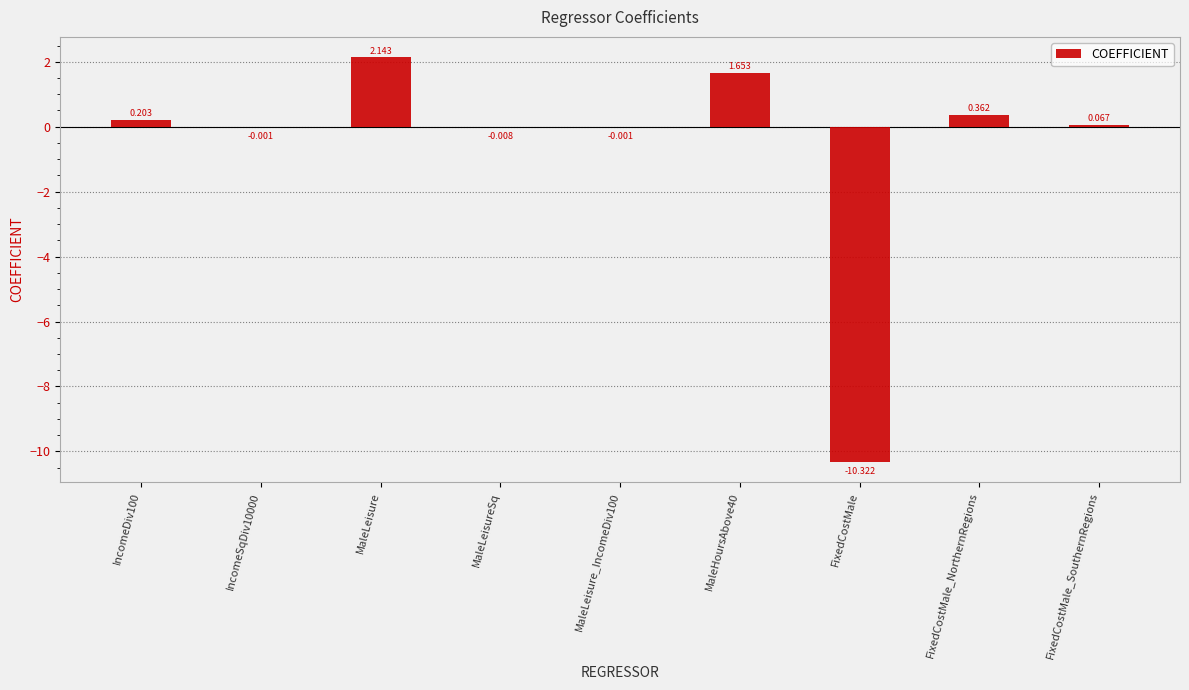

Between FixedCostMale_NorthernRegions and MaleLeisureSq, which is larger?

FixedCostMale_NorthernRegions